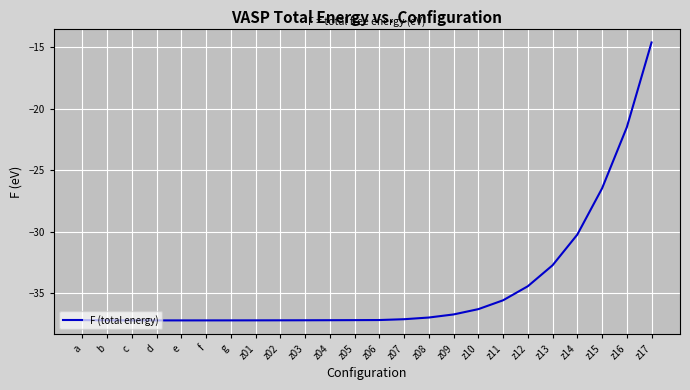

What position from the right is z05?

13